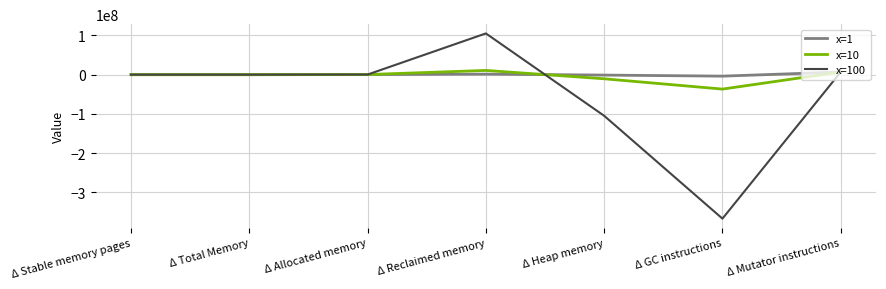

True or false: x=1 and x=100 intersect in this chart.

True